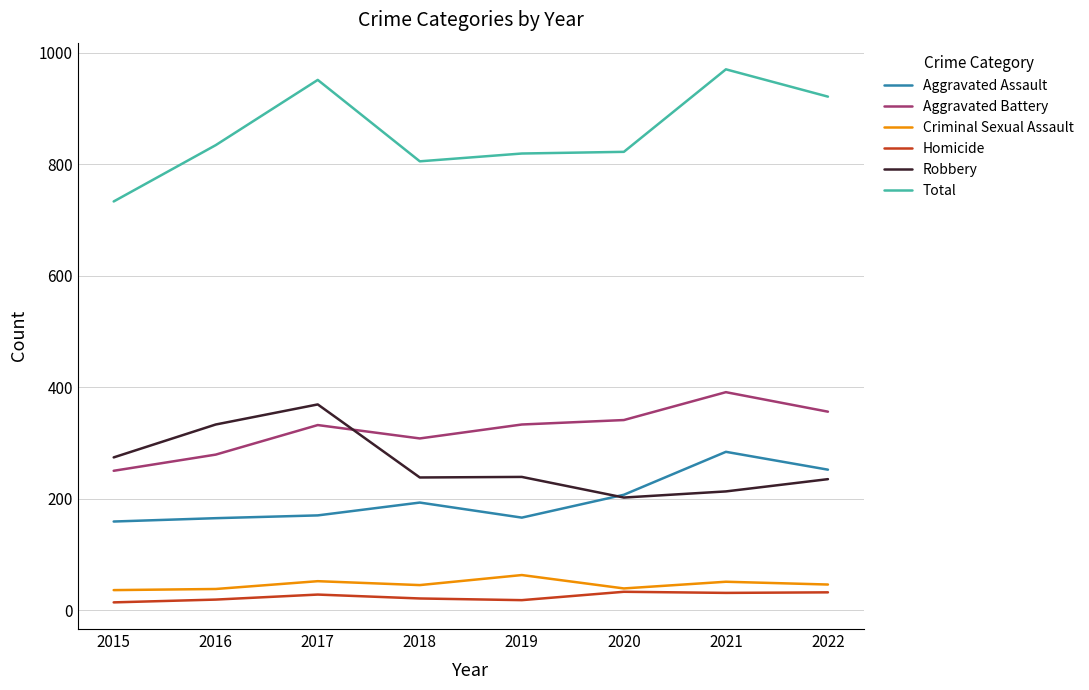

The Aggravated Assault series shows 170 at 2017. True or false?

True